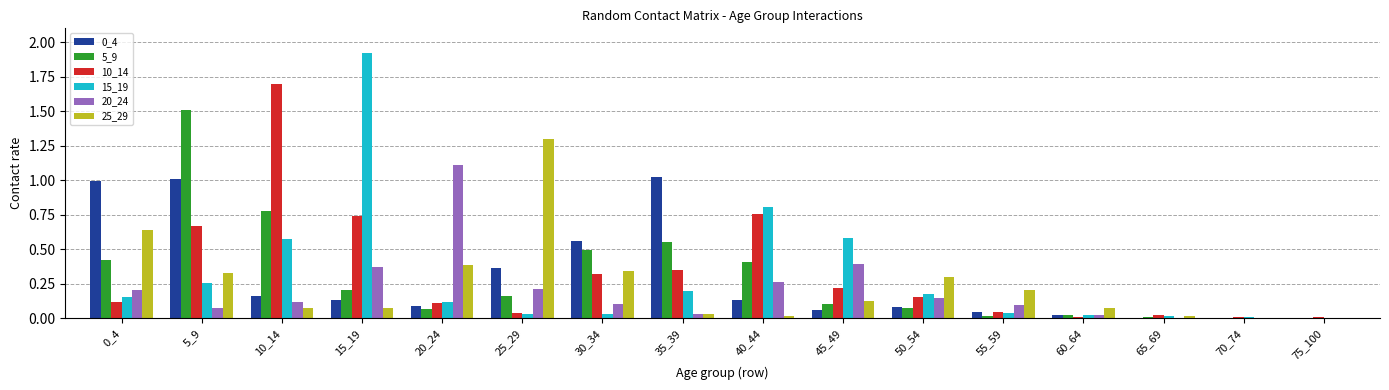

At which label does 20_24 reach its peak?

20_24